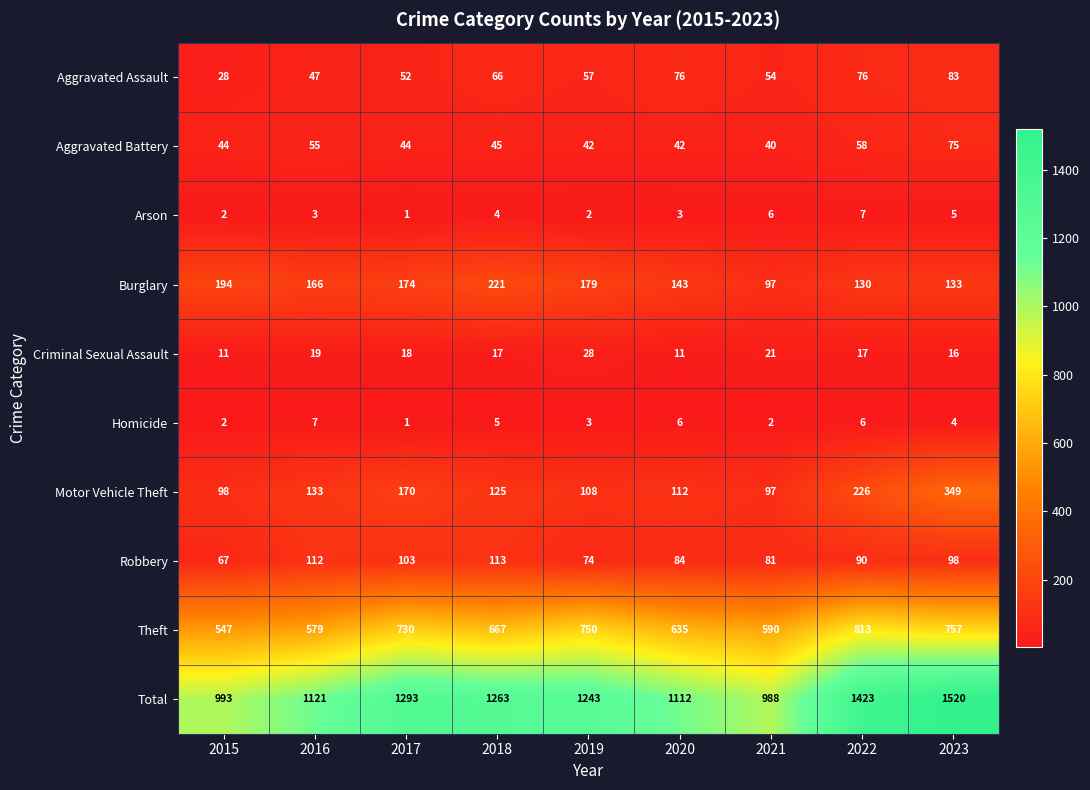

At how many categories does at least one series exceed 743?

9